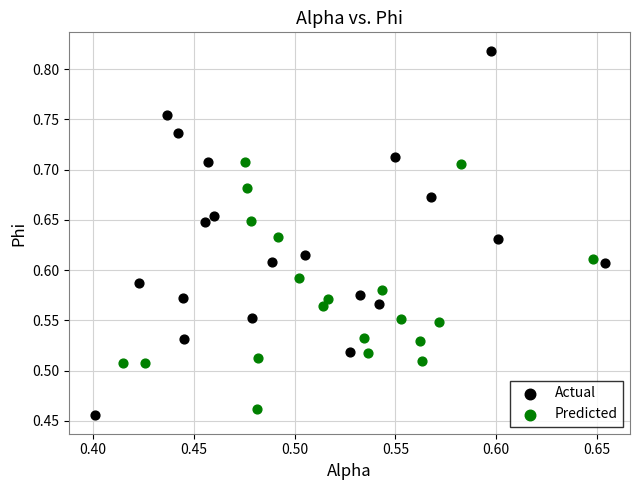

Which series reaches the minimum Y coordinate?

Actual